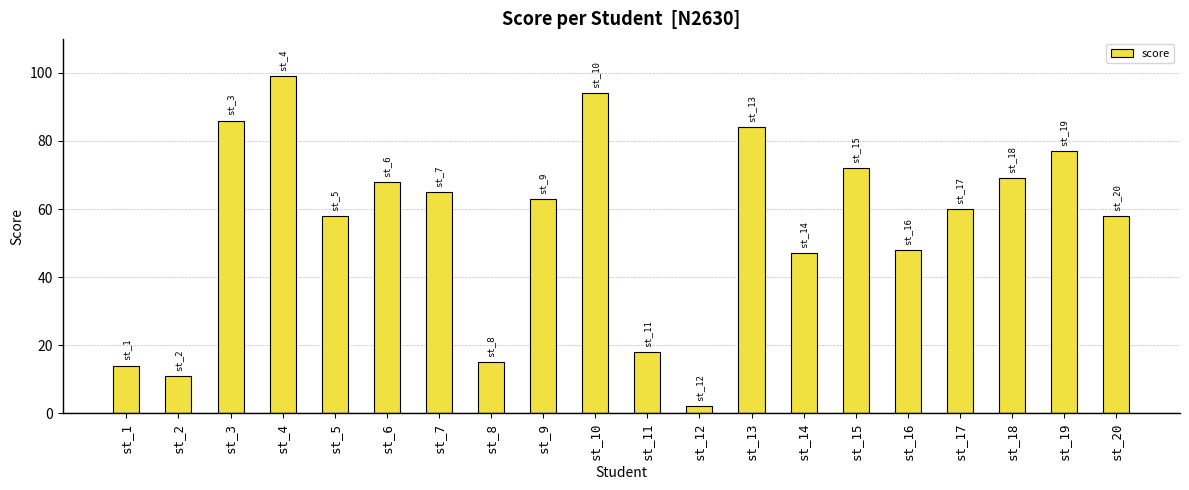

True or false: the data shows 48 at st_16.

True